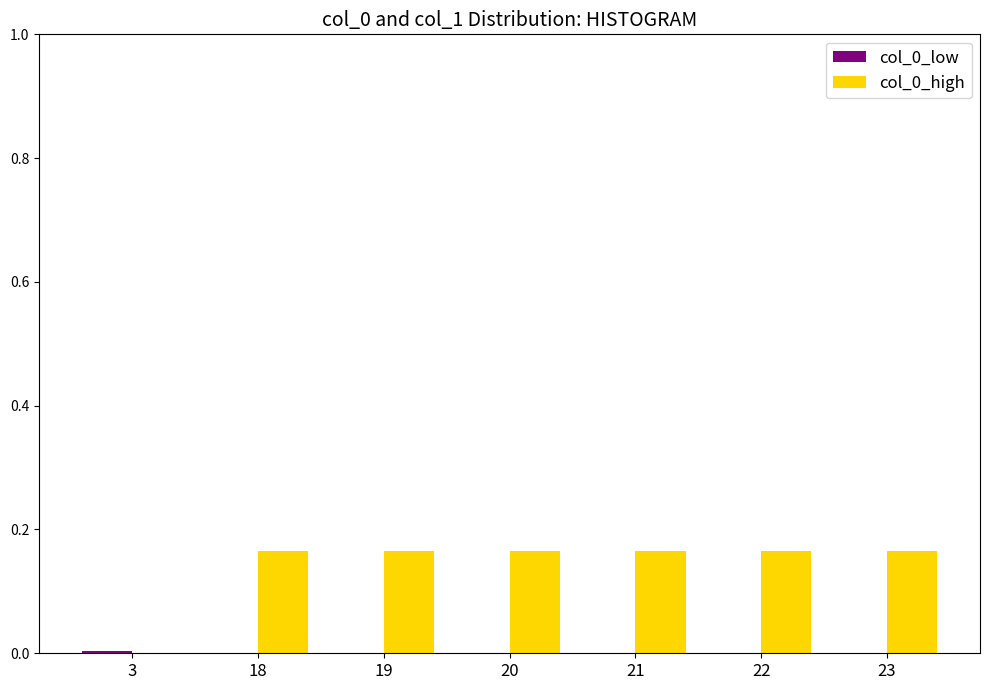

The col_0_high series shows 0.1 at 20. True or false?

False